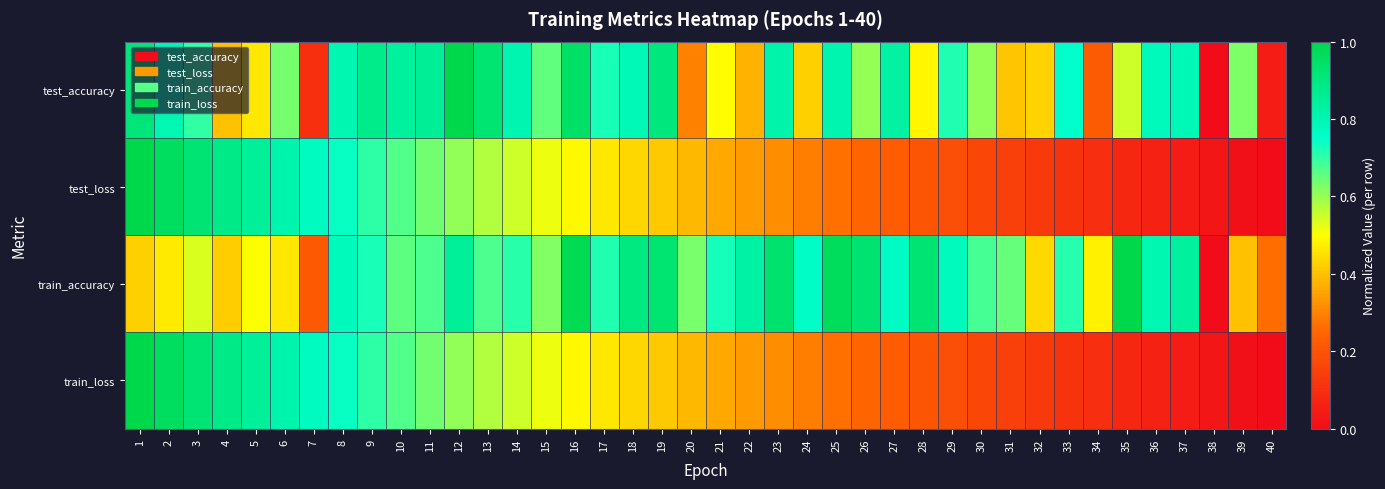

How many distinct data groups are displayed?

4